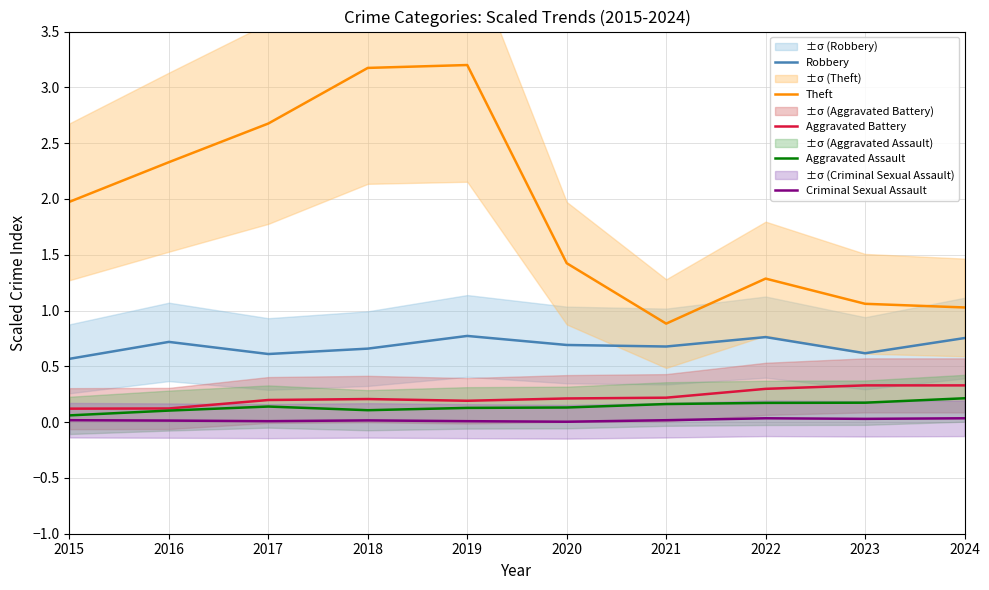

What is the minimum value for Theft?

0.9